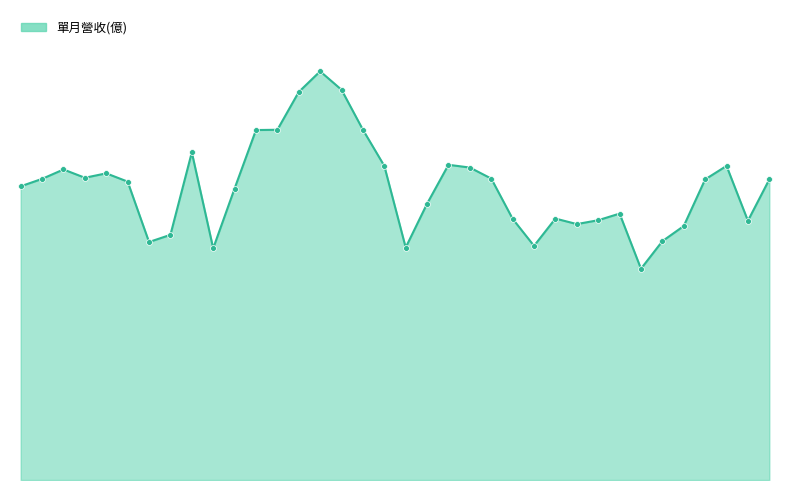

Does the chart have visible grid lines?

No